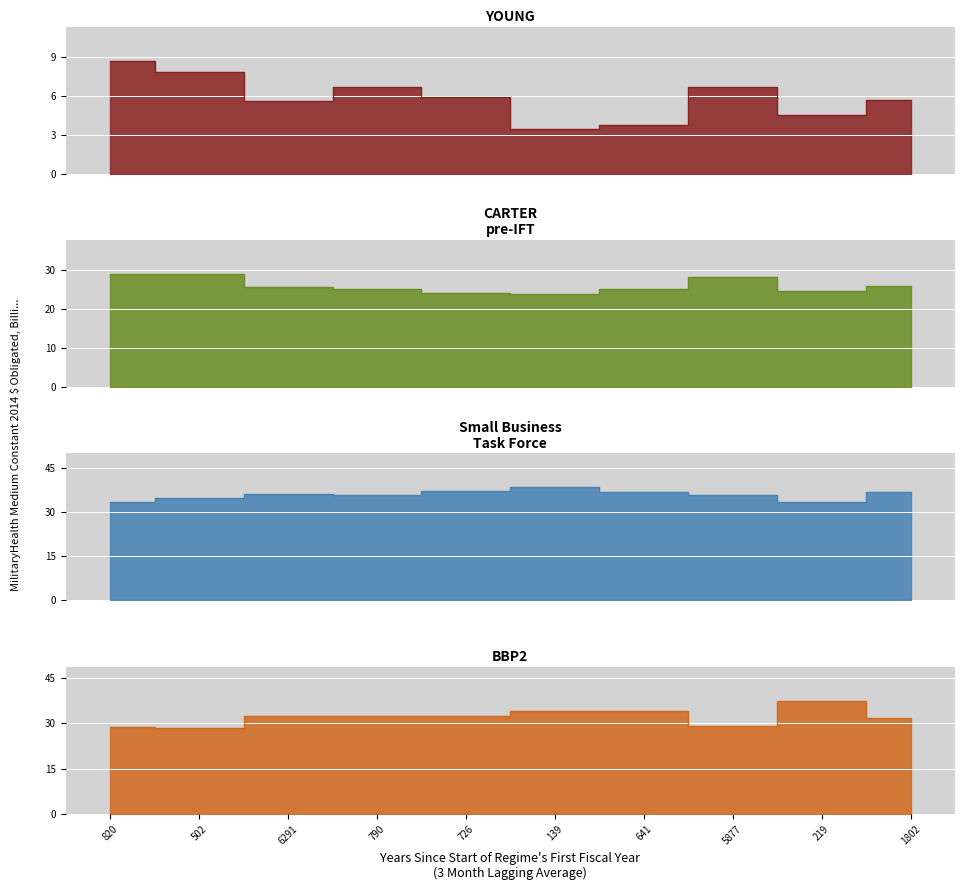

What is the difference between the highest and lowest values at 641?

33.3